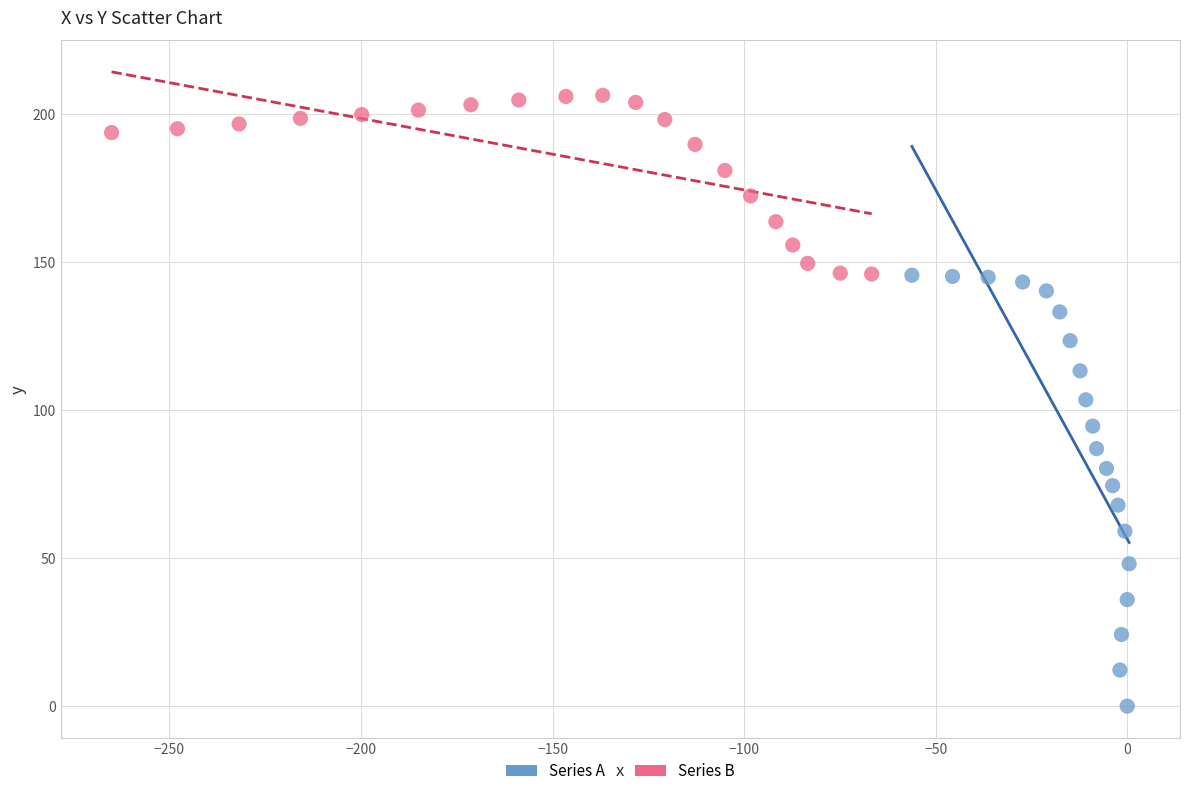

Which series has the largest Y range (max minus min)?

Series A